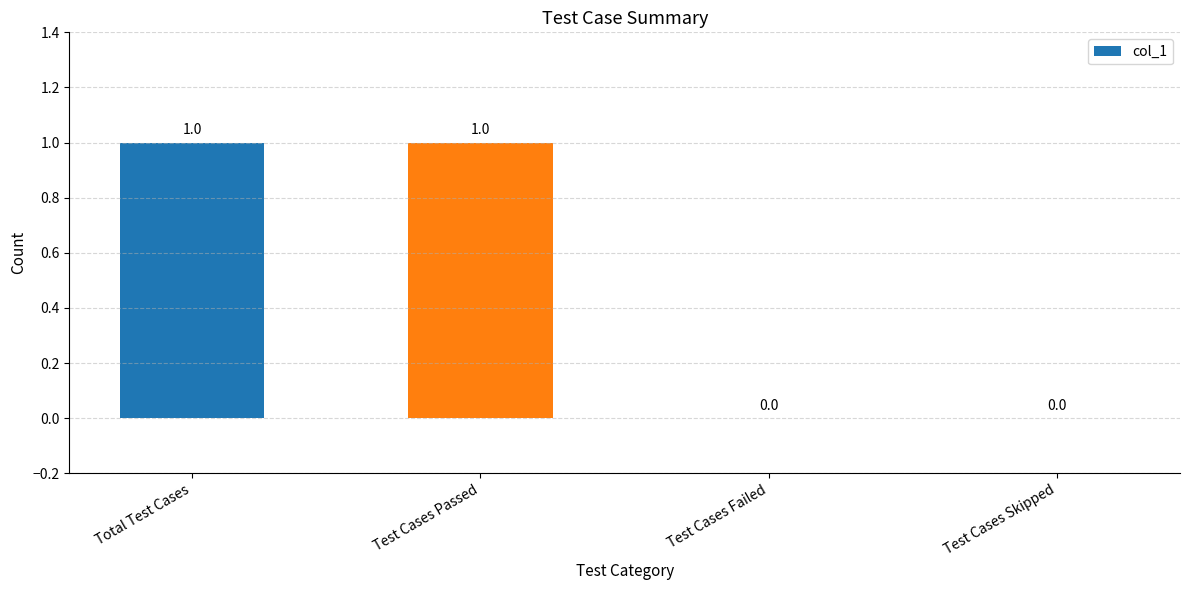

Between Test Cases Passed and Test Cases Skipped, which is larger?

Test Cases Passed